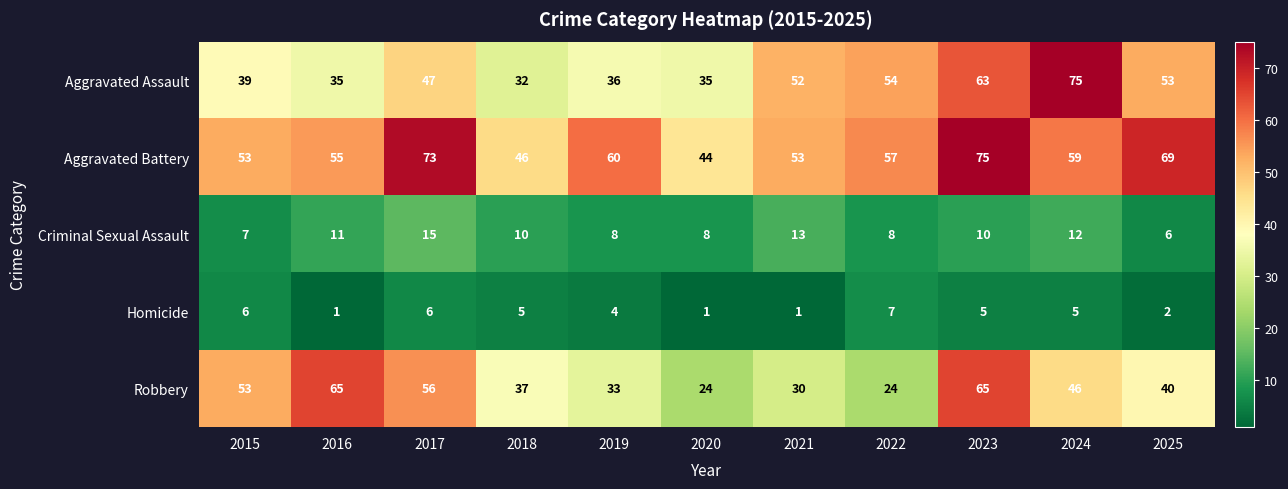

Rank the series at 2023 from highest to lowest value.

Aggravated Battery, Robbery, Aggravated Assault, Criminal Sexual Assault, Homicide